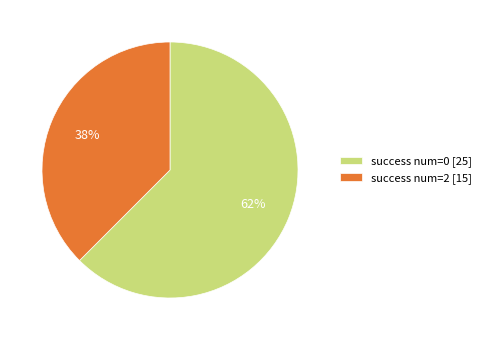

To the nearest percent, what is the average slice percentage?

50%